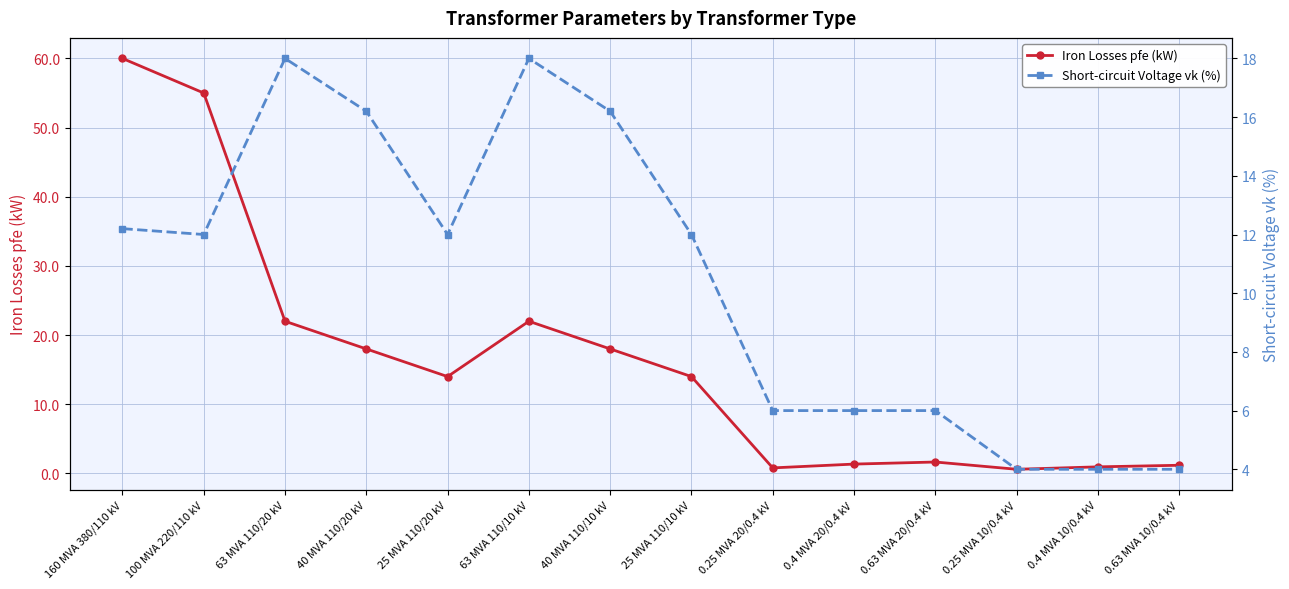

What is the value of the Short-circuit Voltage vk (%) point at the 4th from the left?

16.2